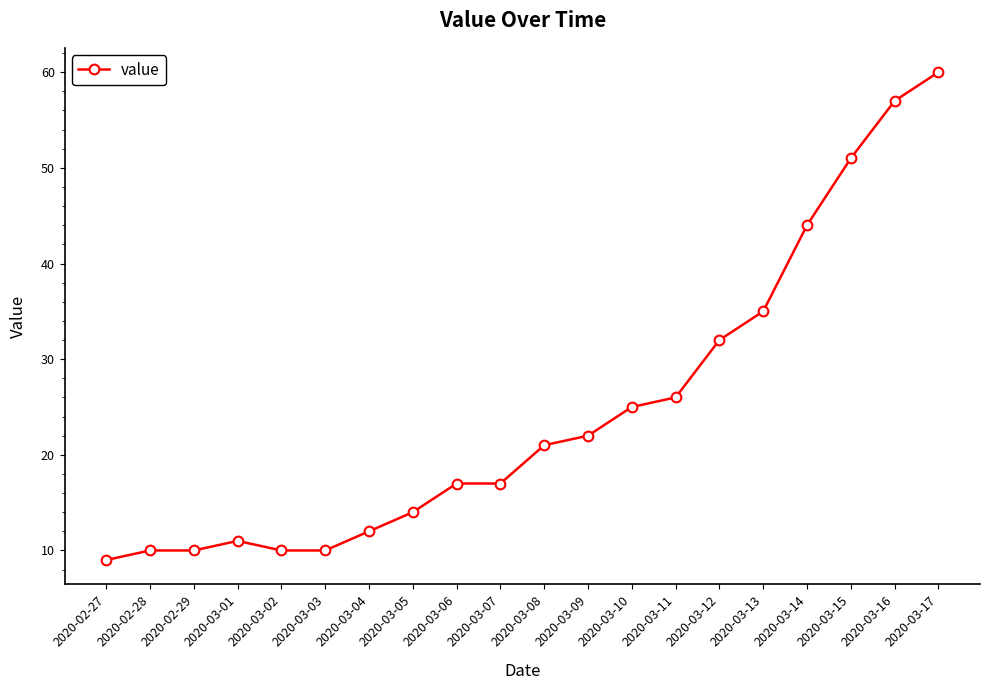

What is the difference between the second highest and second lowest values?

47